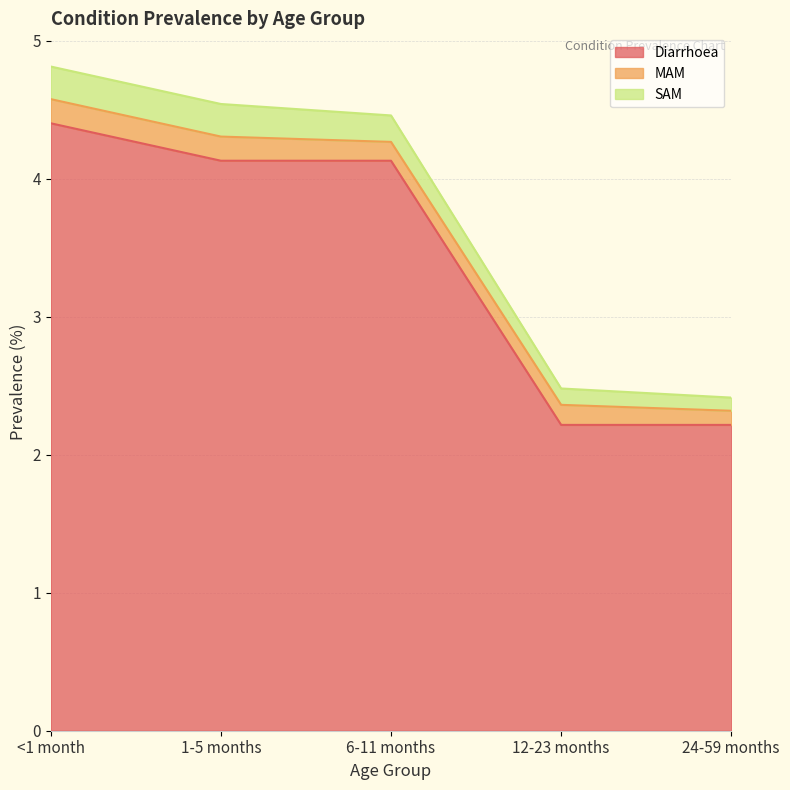

Which has a higher value, 1-5 months or 12-23 months?

1-5 months